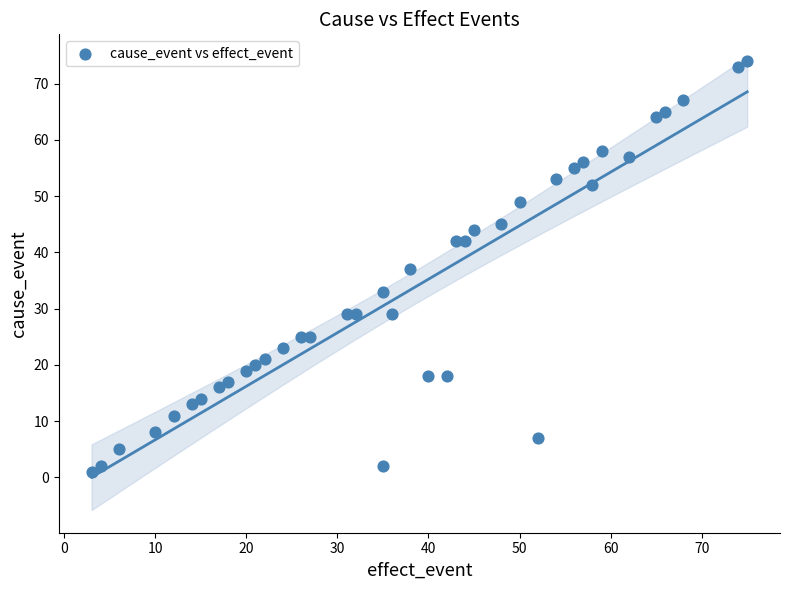

What is the range of Y values (max minus min)?

73